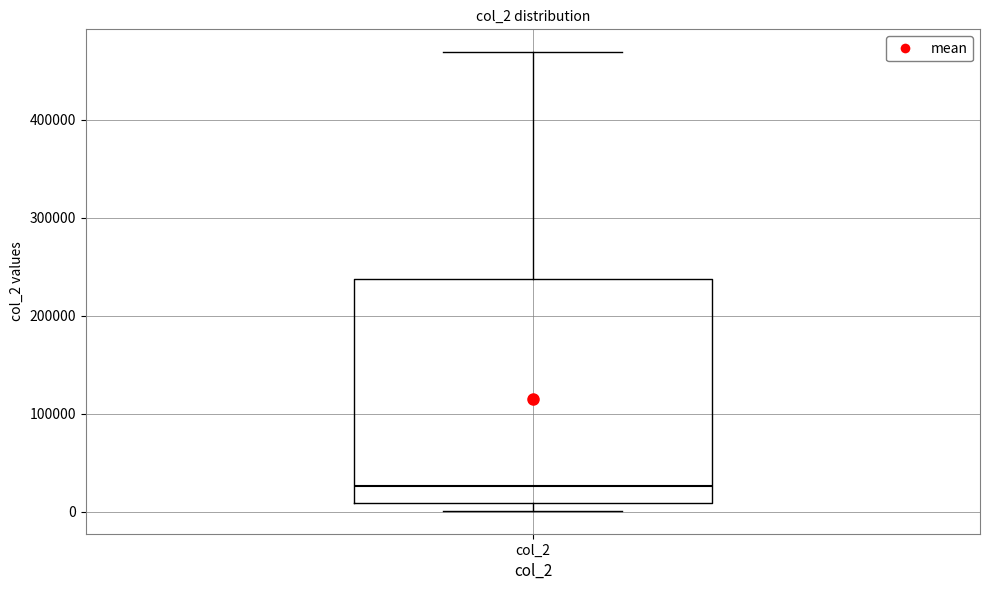

Transcribe this box plot: give where the median line is, the range the box spans, and where the two whiskers end, as read against the y-axis. The values are not printed on the chart, so give them approximately, as read against the axis.

median 30000, box 10000 to 240000, whiskers 0 to 470000